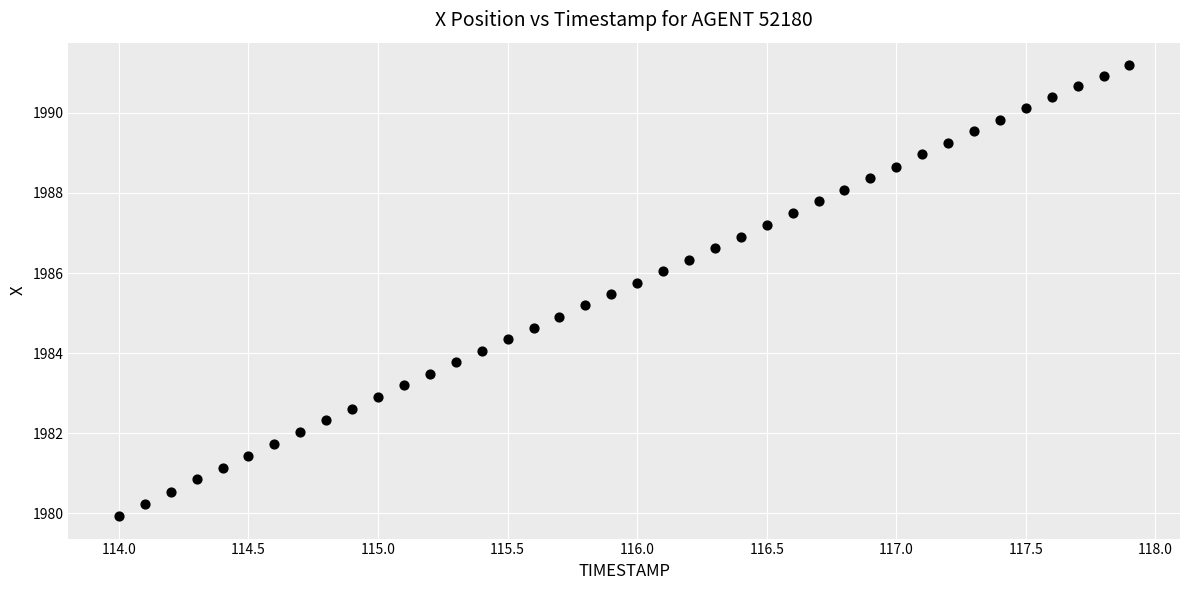

What is the range of X values (max minus min)?

3.9